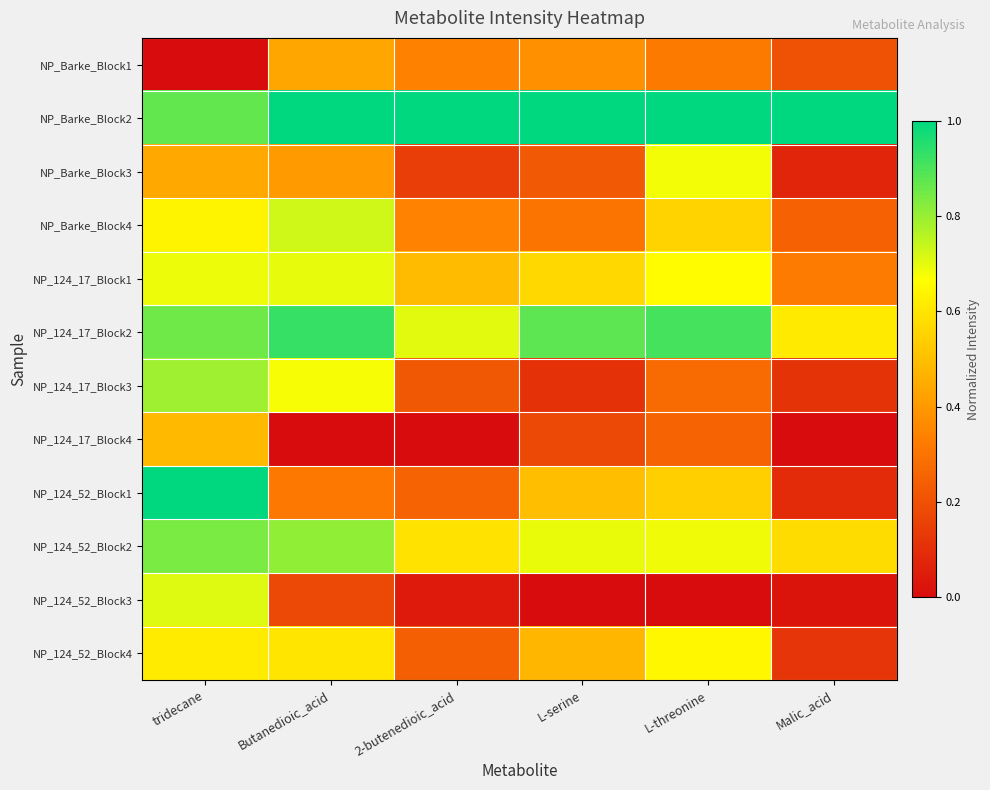

What is the difference between the highest and lowest values at Butanedioic_acid?

1.0